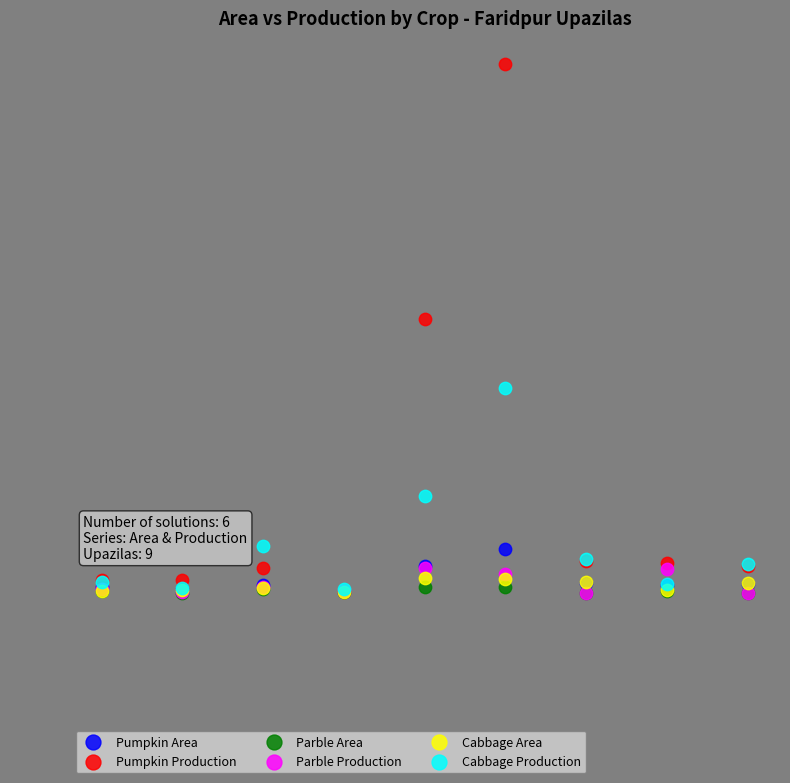

In the Cabbage Production series, what Y value is closest to 1327?

1232